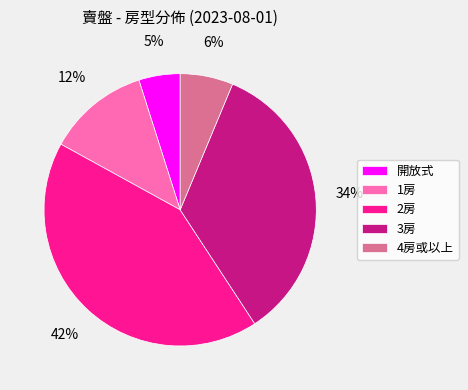

Is it true that 開放式 is 14% of the pie?

False